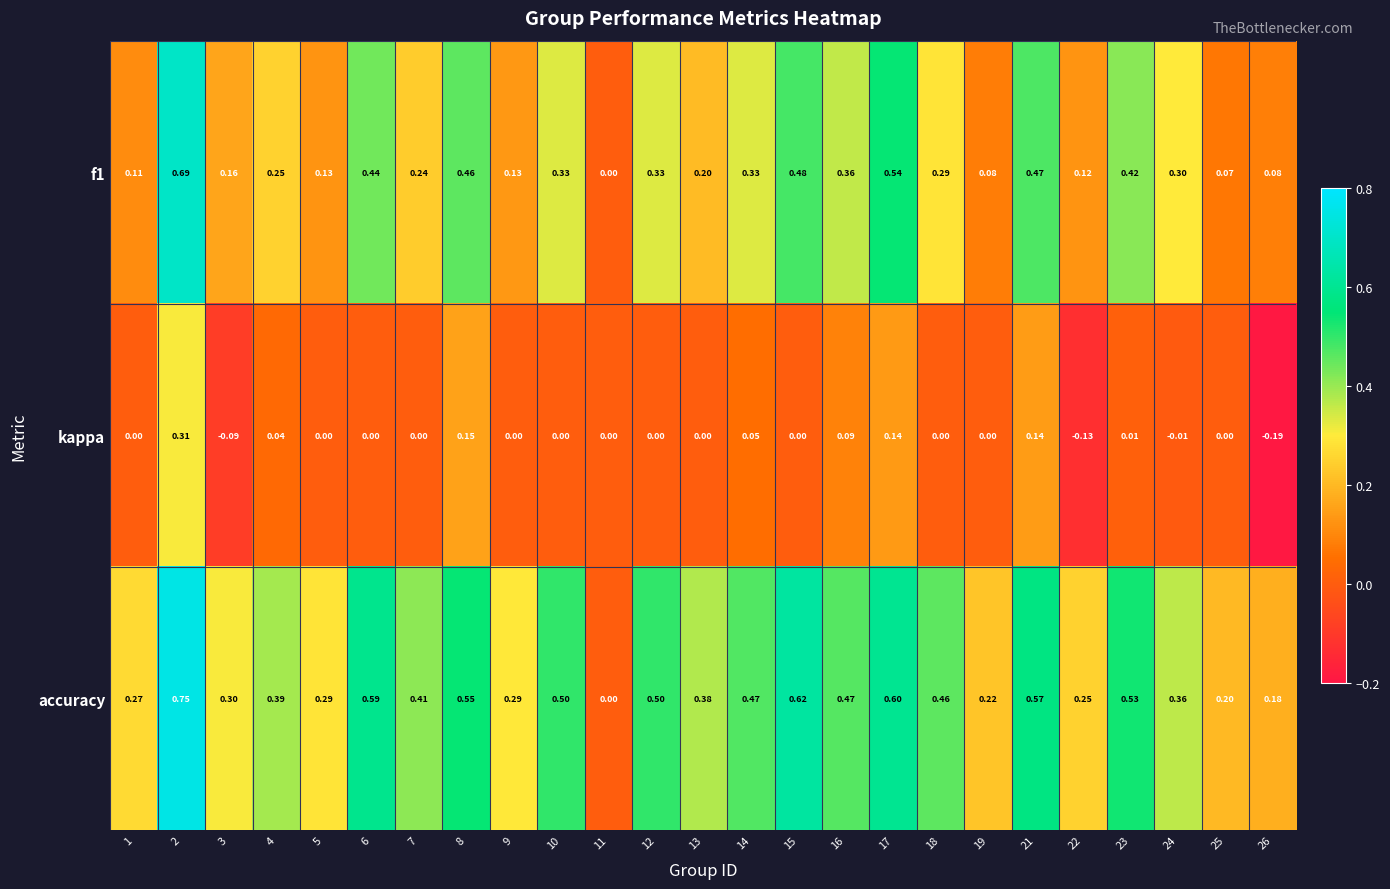

Which series has the widest spread of values?

accuracy